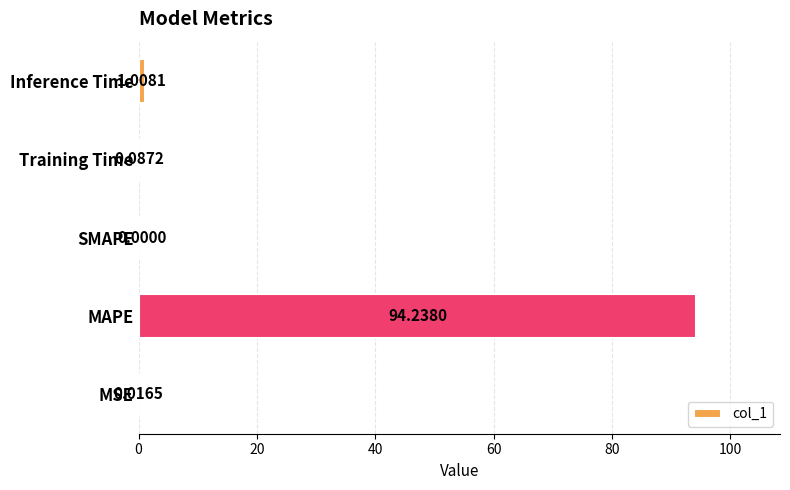

Which label corresponds to the largest value in the chart?

MAPE